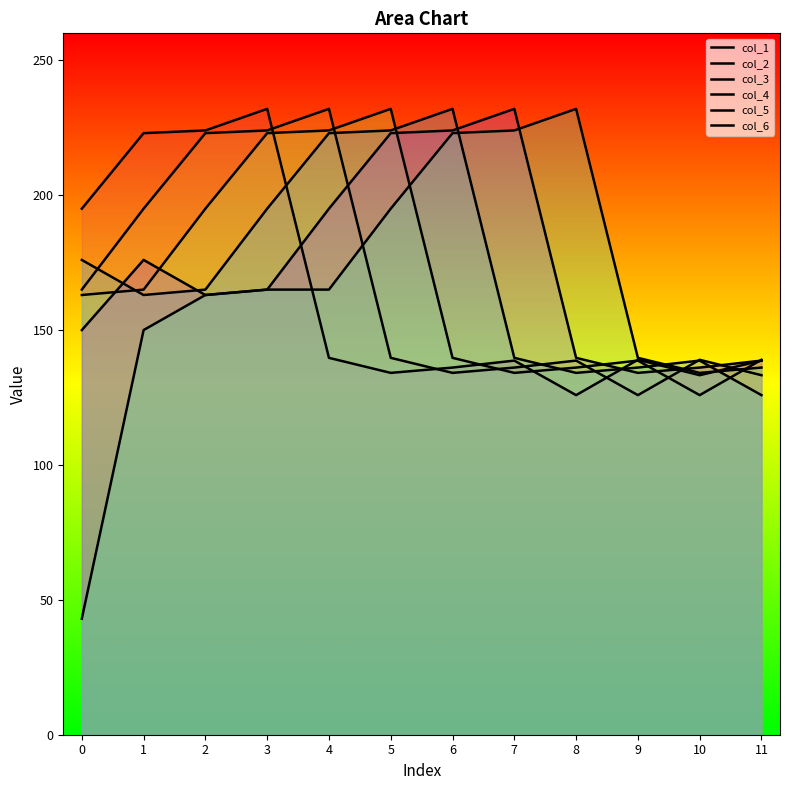

Count the number of categories in the chart.

12